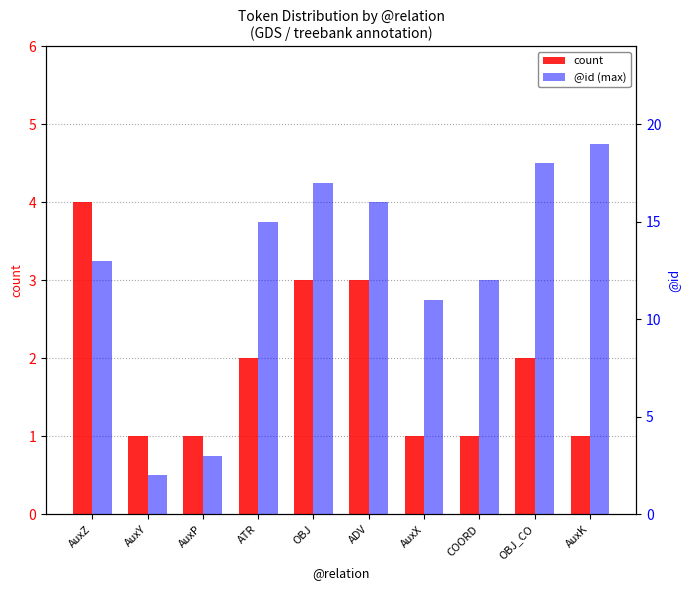

What is the minimum value for @id (max)?

2